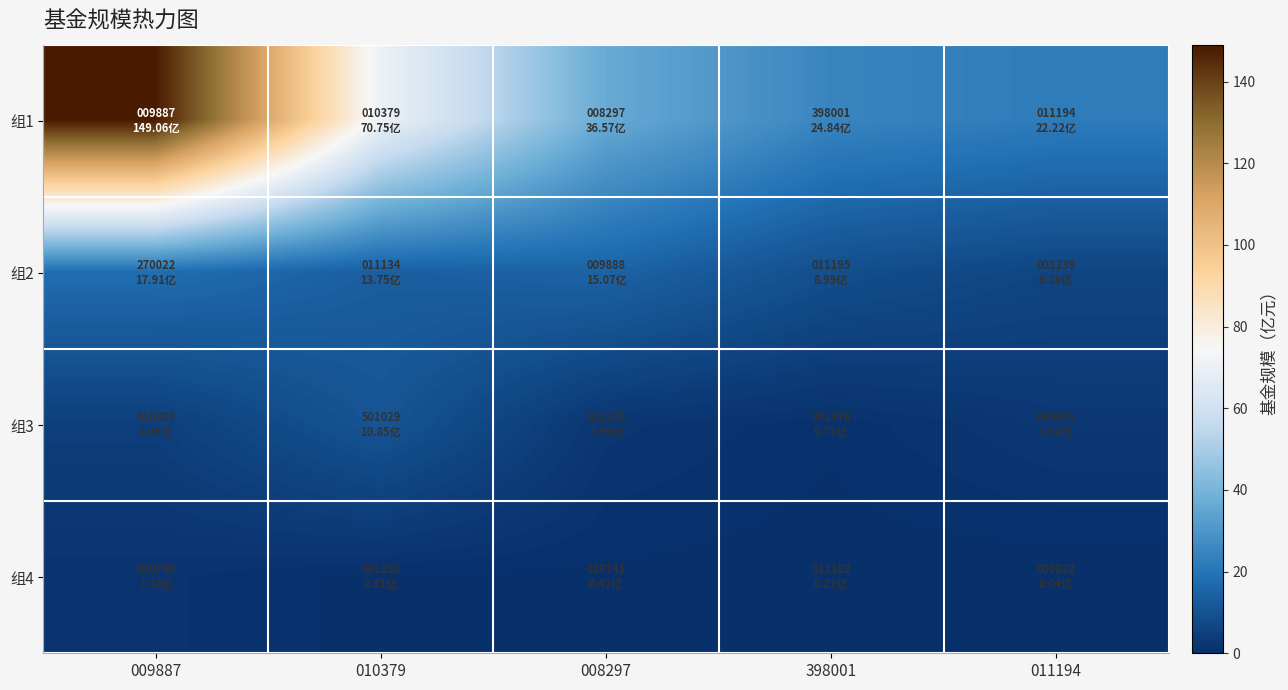

How many series are shown in this chart?

4